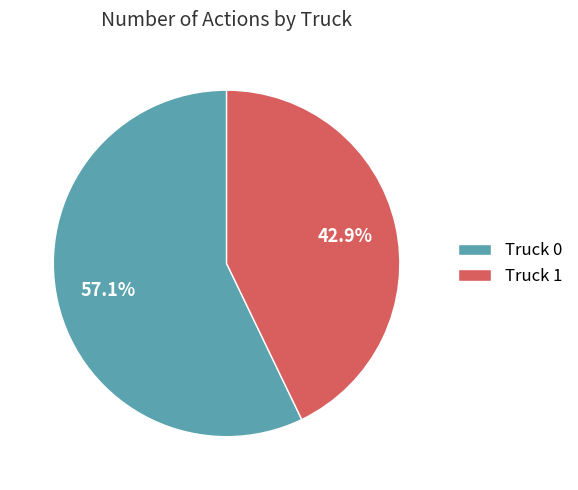

Which has a higher value, Truck 0 or Truck 1?

Truck 0